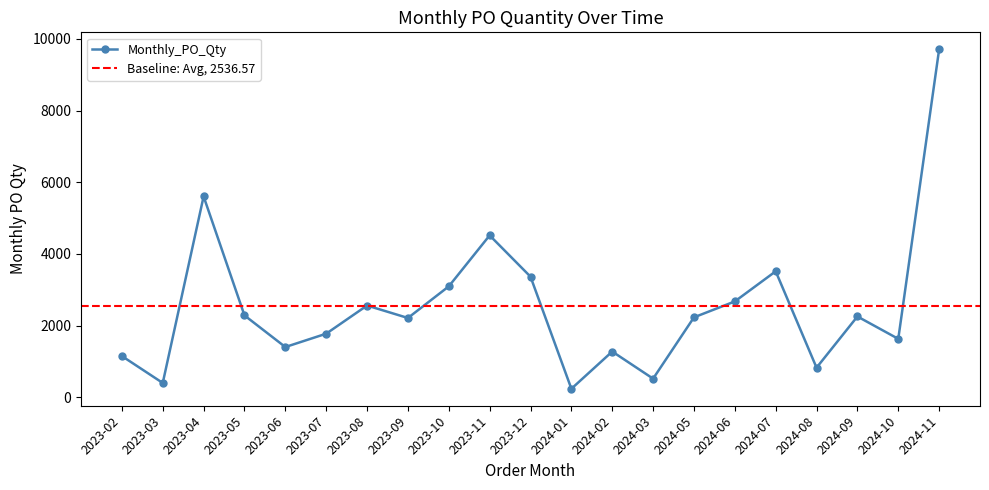

List the labels in order of value, largest first.

2024-11, 2023-04, 2023-11, 2024-07, 2023-12, 2023-10, 2024-06, 2023-08, 2023-05, 2024-09, 2024-05, 2023-09, 2023-07, 2024-10, 2023-06, 2024-02, 2023-02, 2024-08, 2024-03, 2023-03, 2024-01